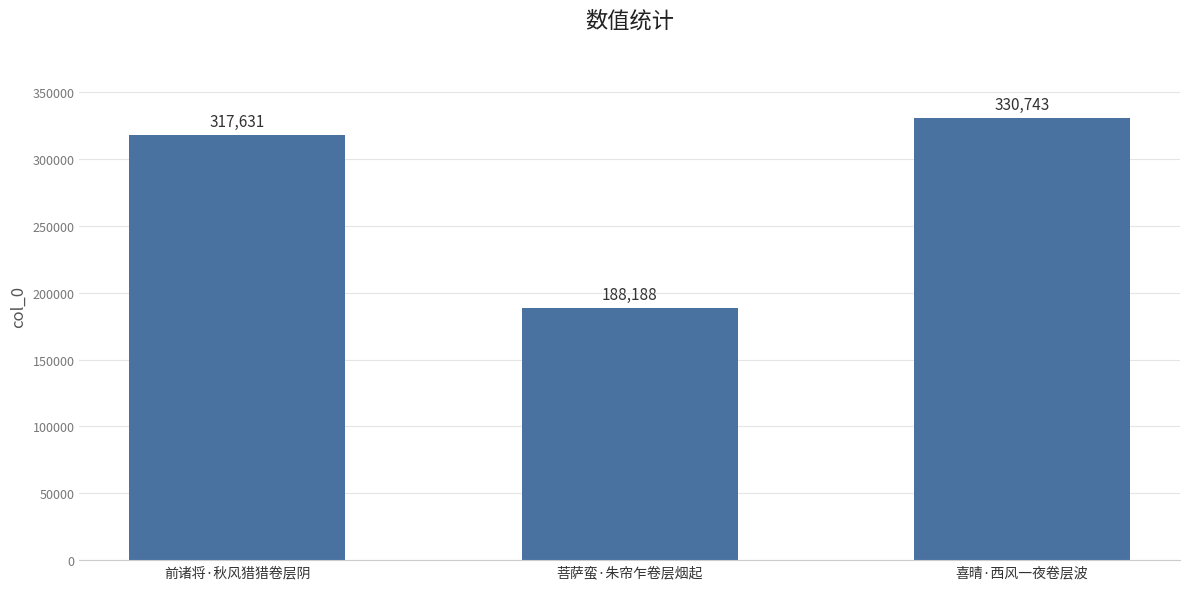

The value at 前诸将·秋风猎猎卷层阴 is 157303. True or false?

False